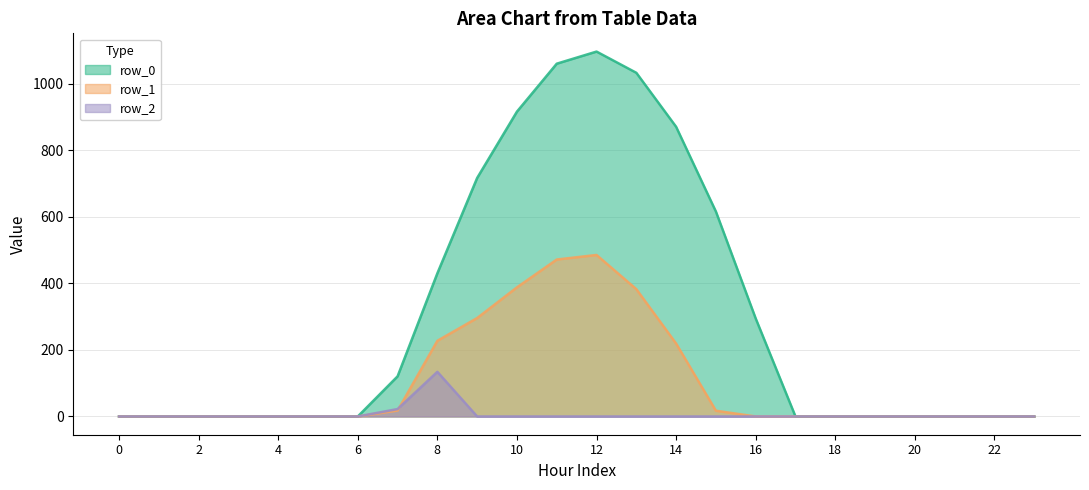

At which category is the sum across all series the highest?

12